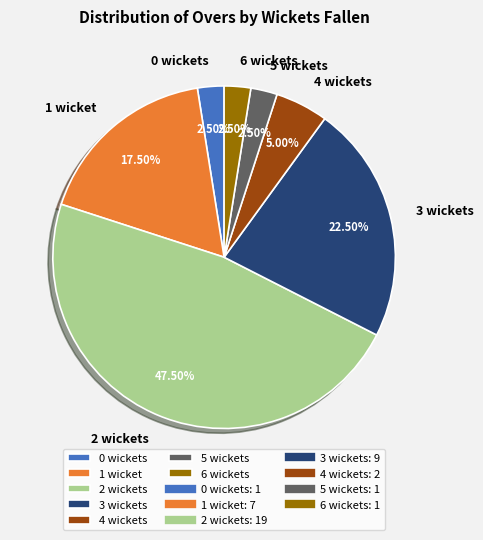

What is the ratio of the value at 2 wickets to the value at 5 wickets?

19.0